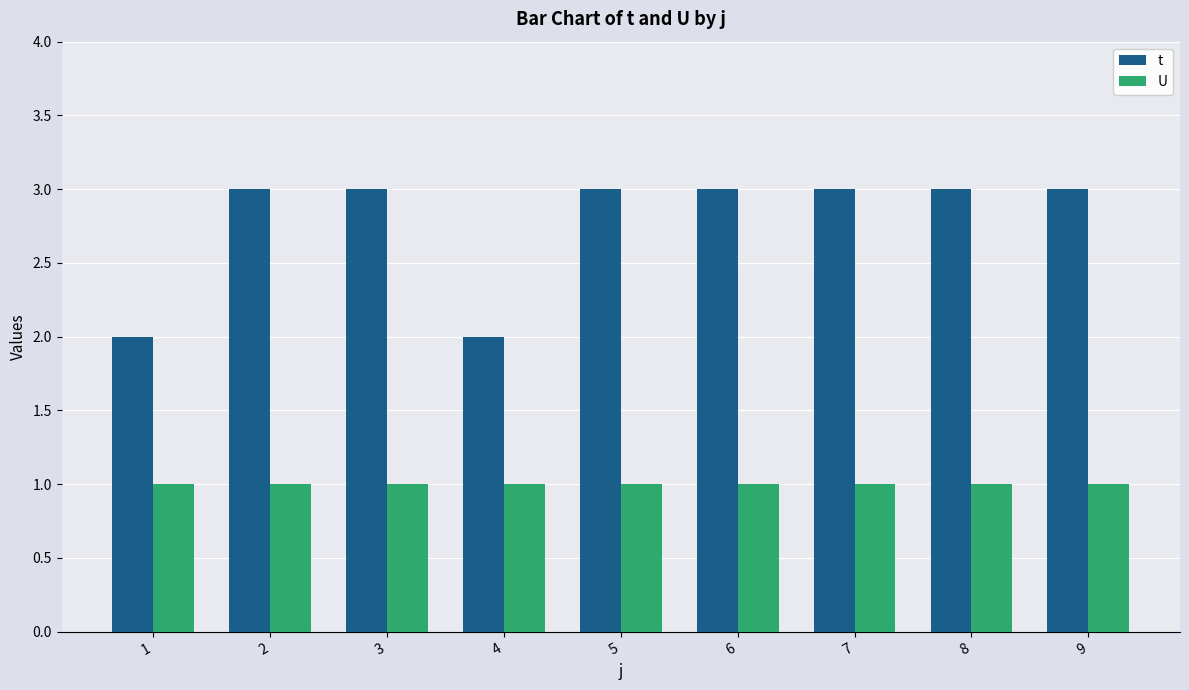

What is the difference between the second highest and minimum values in the t series?

1